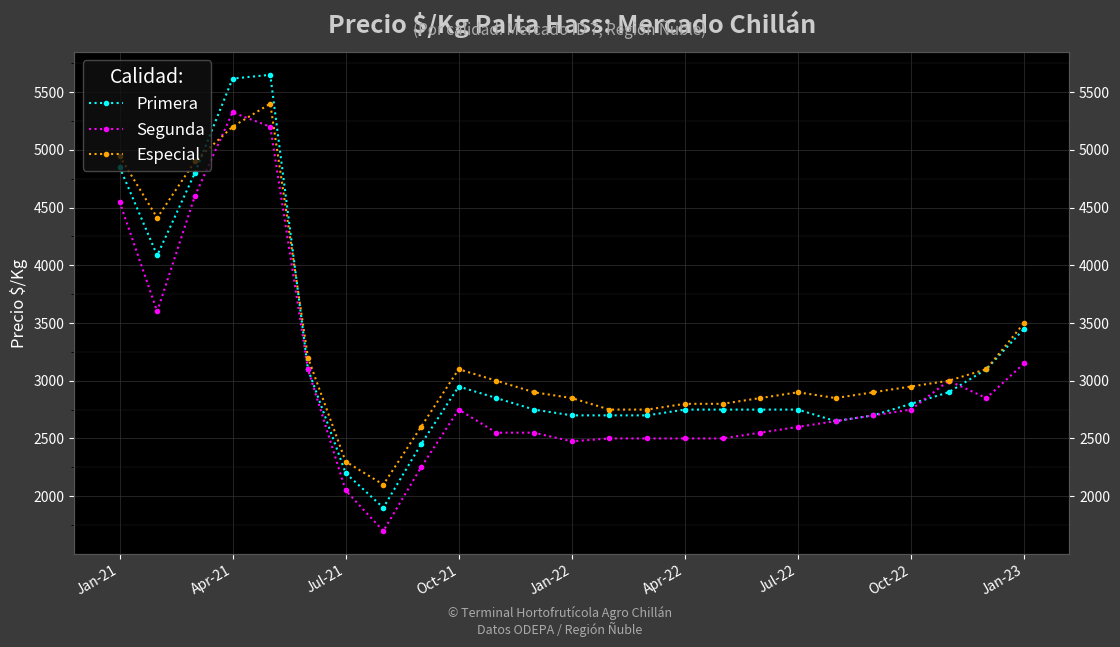

What is the average value of the Segunda series?

2998